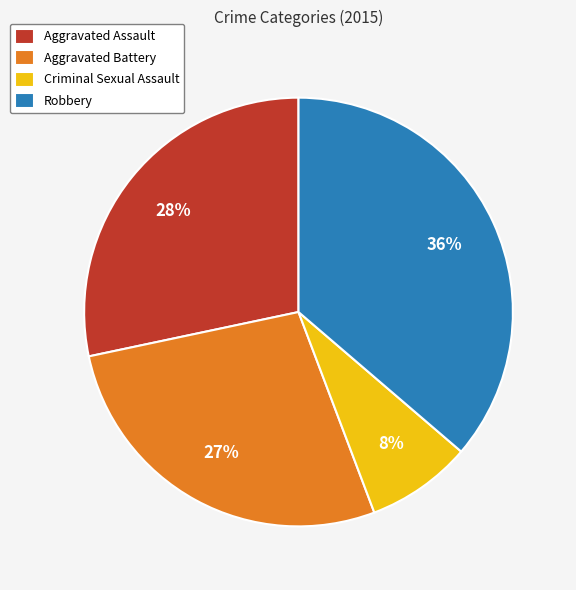

Combined, do Criminal Sexual Assault and Robbery account for over 50%?

No